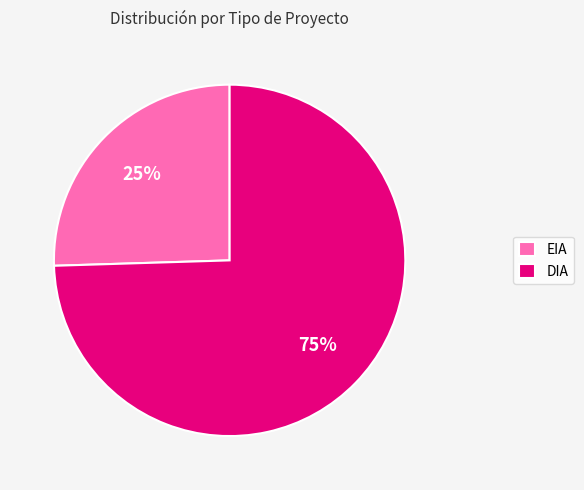

To the nearest percent, what is the combined percentage of DIA and EIA?

100%